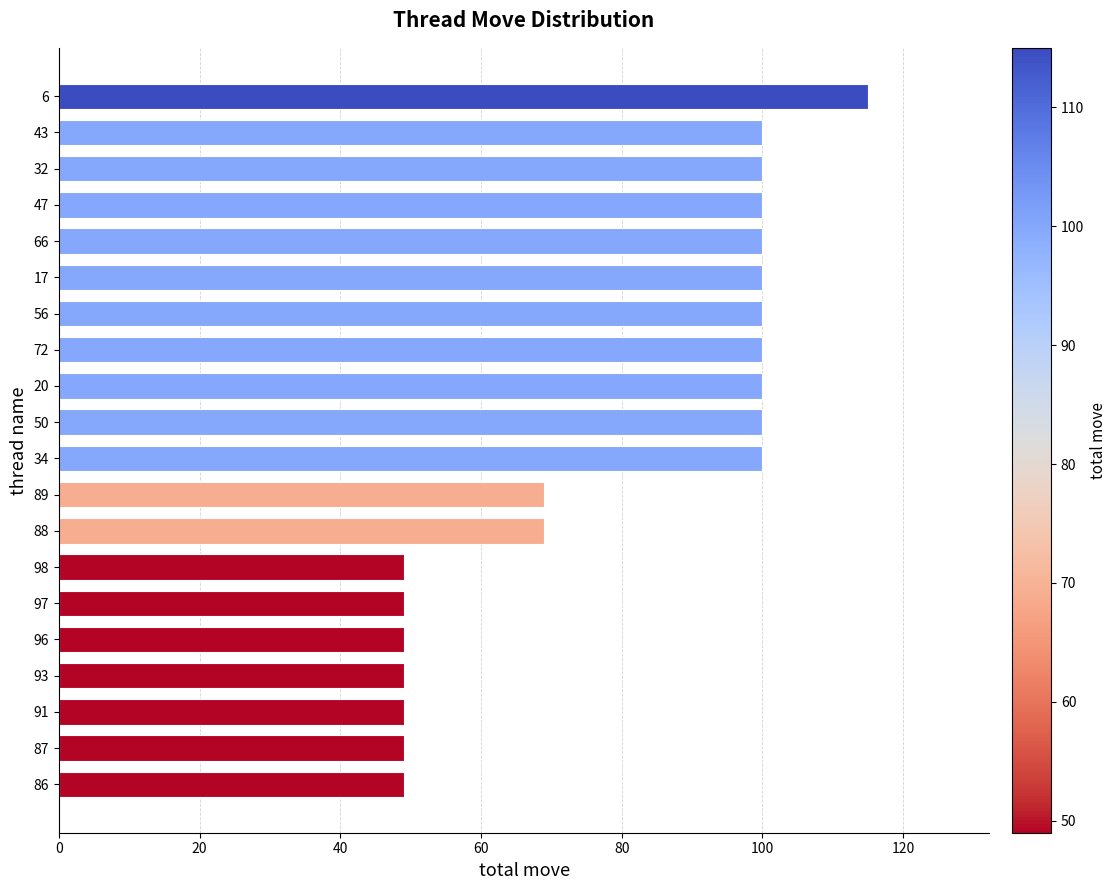

Reading bottom to top, transcribe all the data shown in this chart.

86=49	87=49	91=49	93=49	96=49	97=49	98=49	88=69	89=69	34=100	50=100	20=100	72=100	56=100	17=100	66=100	47=100	32=100	43=100	6=115